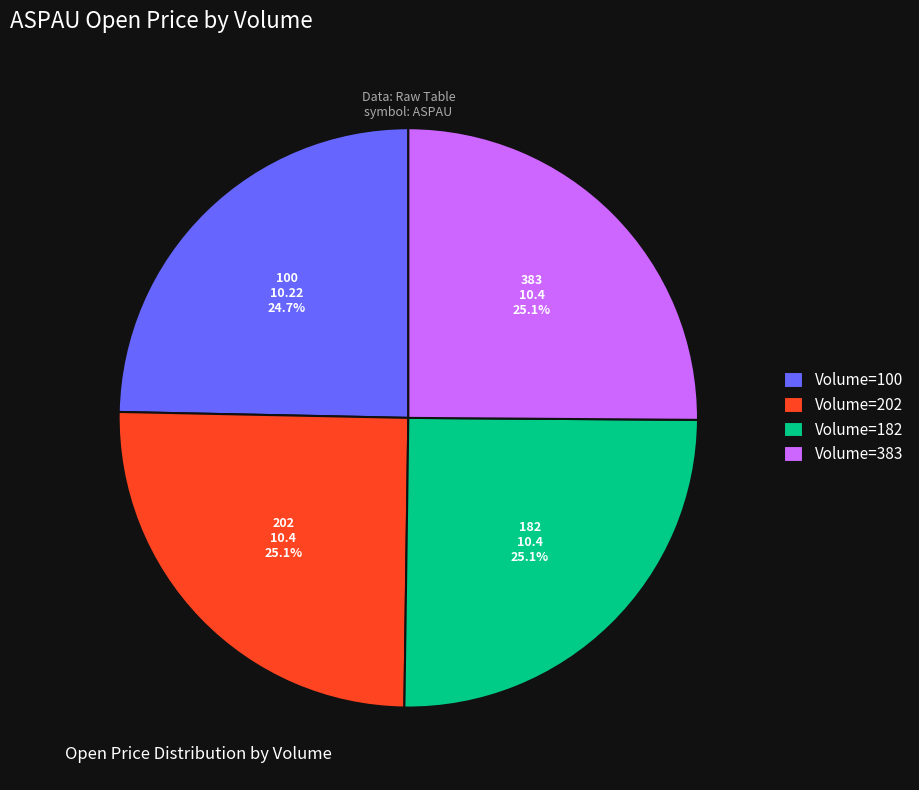

Count the number of slices in the pie.

4